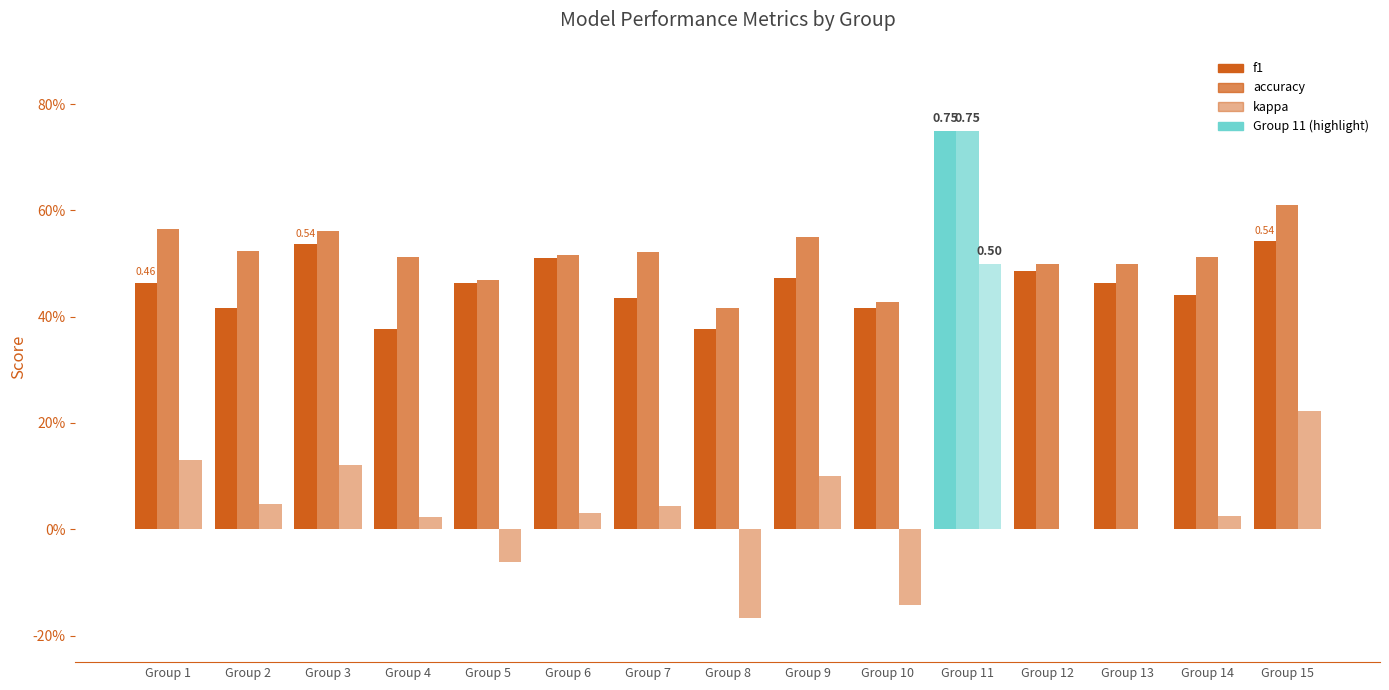

Reading left to right, extract all data points from this chart.

f1: 1=0.5	2=0.4	3=0.5	4=0.4	5=0.5	6=0.5	7=0.4	8=0.4	9=0.5	10=0.4	11=0.8	12=0.5	13=0.5	14=0.4	15=0.5
kappa: 1=0.1	2=0.0	3=0.1	4=0.0	5=-0.1	6=0.0	7=0.0	8=-0.2	9=0.1	10=-0.1	11=0.5	12=0.0	13=0.0	14=0.0	15=0.2
accuracy: 1=0.6	2=0.5	3=0.6	4=0.5	5=0.5	6=0.5	7=0.5	8=0.4	9=0.6	10=0.4	11=0.8	12=0.5	13=0.5	14=0.5	15=0.6